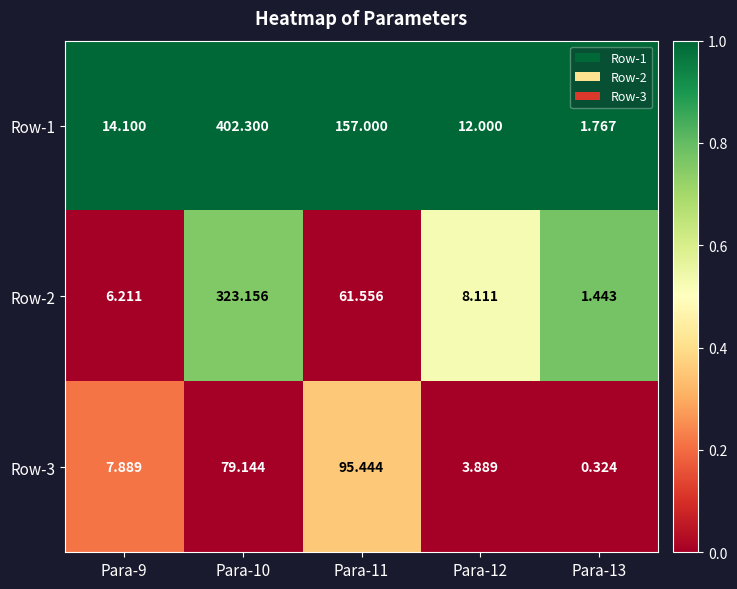

How many distinct data groups are displayed?

3